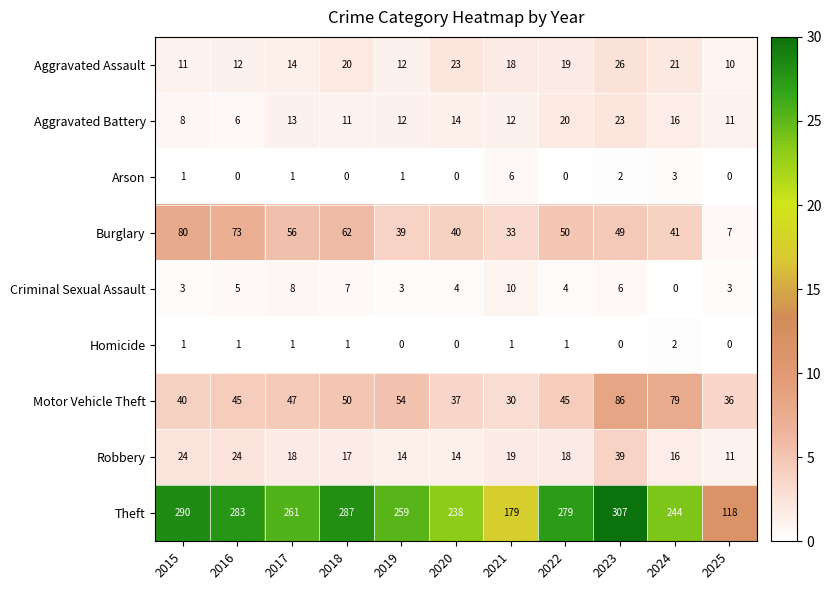

How many series are shown in this chart?

9